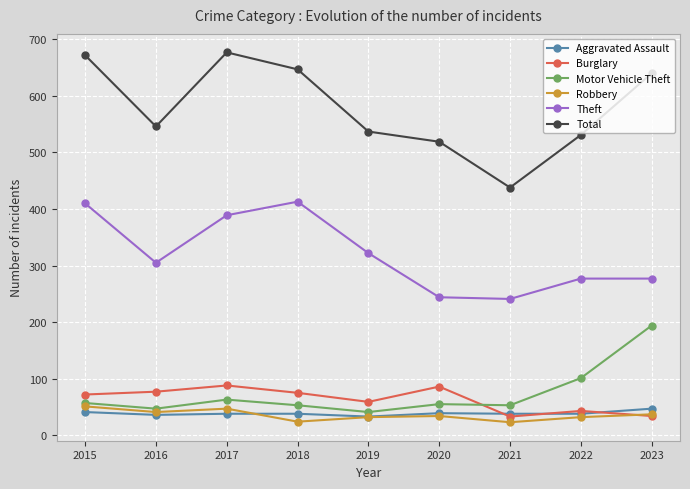

What is the value of the Aggravated Assault point at the 5th from the left?

33